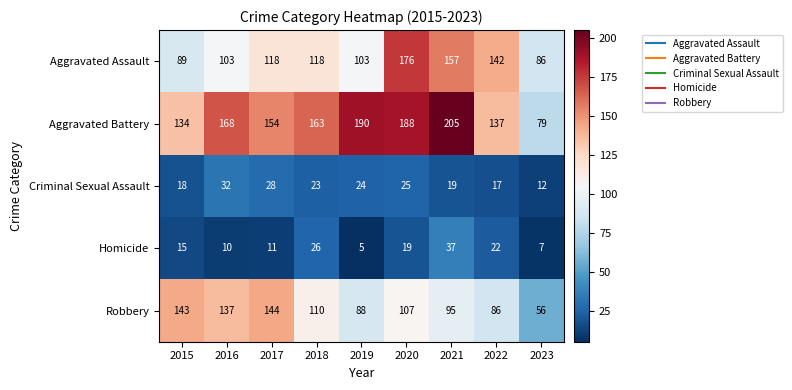

The value of Criminal Sexual Assault at 2023 is 17. True or false?

False